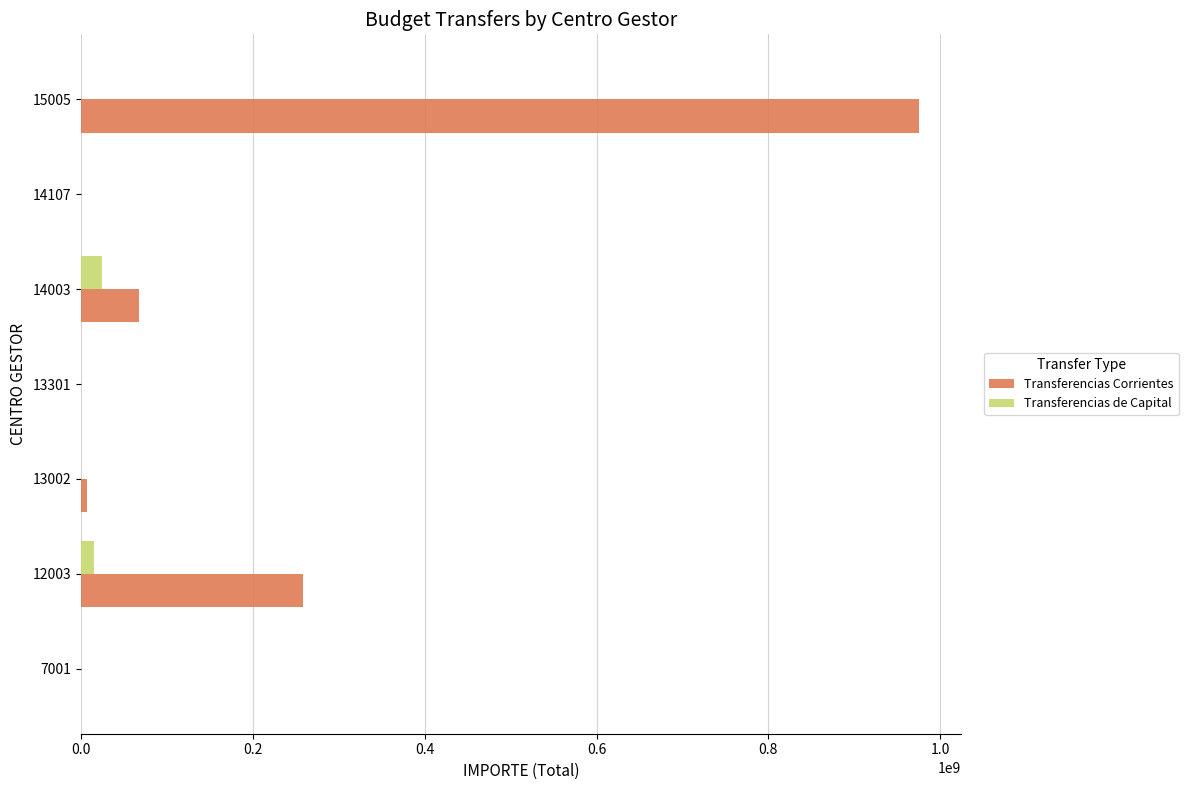

How many distinct data groups are displayed?

2